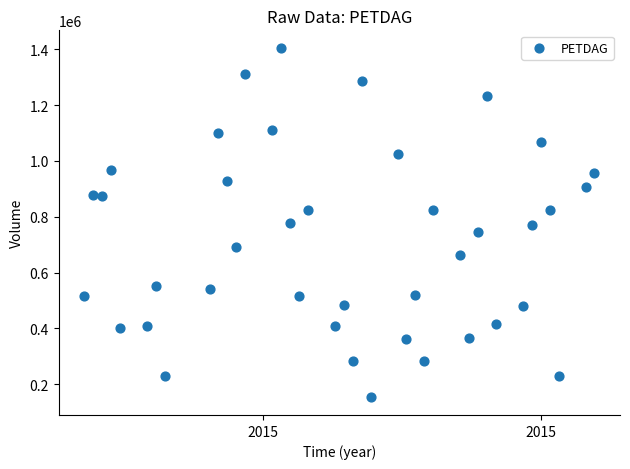

What is the range of X values (max minus min)?

57